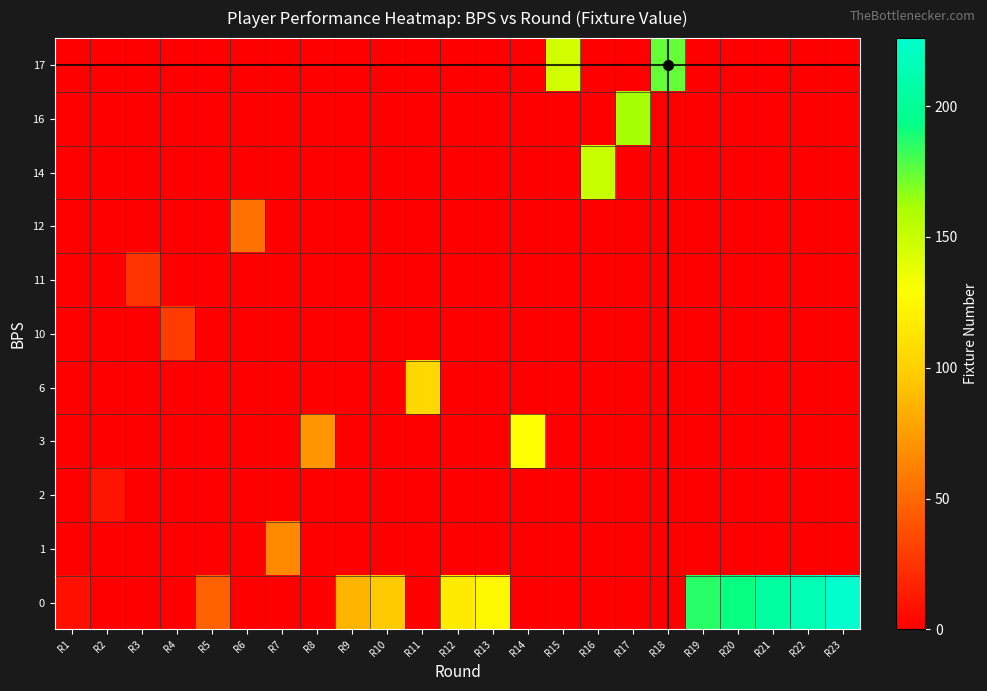

Reading right to left, list all the values displayed in this chart.

0: R23=226	R22=214	R21=205	R20=192	R19=186	R18=0	R17=0	R16=0	R15=0	R14=0	R13=124	R12=117	R11=0	R10=97	R9=86	R8=0	R7=0	R6=0	R5=46	R4=0	R3=0	R2=0	R1=8
1: R23=0	R22=0	R21=0	R20=0	R19=0	R18=0	R17=0	R16=0	R15=0	R14=0	R13=0	R12=0	R11=0	R10=0	R9=0	R8=0	R7=66	R6=0	R5=0	R4=0	R3=0	R2=0	R1=0
2: R23=0	R22=0	R21=0	R20=0	R19=0	R18=0	R17=0	R16=0	R15=0	R14=0	R13=0	R12=0	R11=0	R10=0	R9=0	R8=0	R7=0	R6=0	R5=0	R4=0	R3=0	R2=10	R1=0
3: R23=0	R22=0	R21=0	R20=0	R19=0	R18=0	R17=0	R16=0	R15=0	R14=129	R13=0	R12=0	R11=0	R10=0	R9=0	R8=71	R7=0	R6=0	R5=0	R4=0	R3=0	R2=0	R1=0
6: R23=0	R22=0	R21=0	R20=0	R19=0	R18=0	R17=0	R16=0	R15=0	R14=0	R13=0	R12=0	R11=105	R10=0	R9=0	R8=0	R7=0	R6=0	R5=0	R4=0	R3=0	R2=0	R1=0
10: R23=0	R22=0	R21=0	R20=0	R19=0	R18=0	R17=0	R16=0	R15=0	R14=0	R13=0	R12=0	R11=0	R10=0	R9=0	R8=0	R7=0	R6=0	R5=0	R4=29	R3=0	R2=0	R1=0
11: R23=0	R22=0	R21=0	R20=0	R19=0	R18=0	R17=0	R16=0	R15=0	R14=0	R13=0	R12=0	R11=0	R10=0	R9=0	R8=0	R7=0	R6=0	R5=0	R4=0	R3=25	R2=0	R1=0
12: R23=0	R22=0	R21=0	R20=0	R19=0	R18=0	R17=0	R16=0	R15=0	R14=0	R13=0	R12=0	R11=0	R10=0	R9=0	R8=0	R7=0	R6=54	R5=0	R4=0	R3=0	R2=0	R1=0
14: R23=0	R22=0	R21=0	R20=0	R19=0	R18=0	R17=0	R16=150	R15=0	R14=0	R13=0	R12=0	R11=0	R10=0	R9=0	R8=0	R7=0	R6=0	R5=0	R4=0	R3=0	R2=0	R1=0
16: R23=0	R22=0	R21=0	R20=0	R19=0	R18=0	R17=162	R16=0	R15=0	R14=0	R13=0	R12=0	R11=0	R10=0	R9=0	R8=0	R7=0	R6=0	R5=0	R4=0	R3=0	R2=0	R1=0
17: R23=0	R22=0	R21=0	R20=0	R19=0	R18=174	R17=0	R16=0	R15=146	R14=0	R13=0	R12=0	R11=0	R10=0	R9=0	R8=0	R7=0	R6=0	R5=0	R4=0	R3=0	R2=0	R1=0